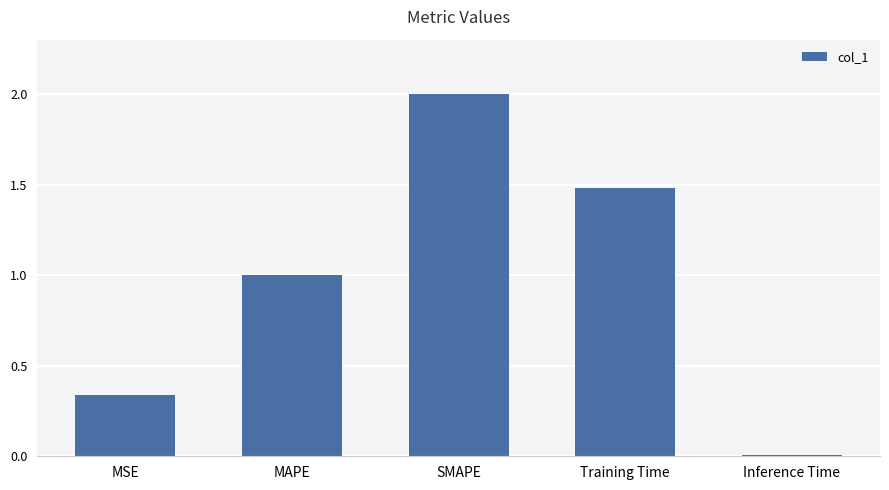

Which label corresponds to the smallest value in the chart?

Inference Time